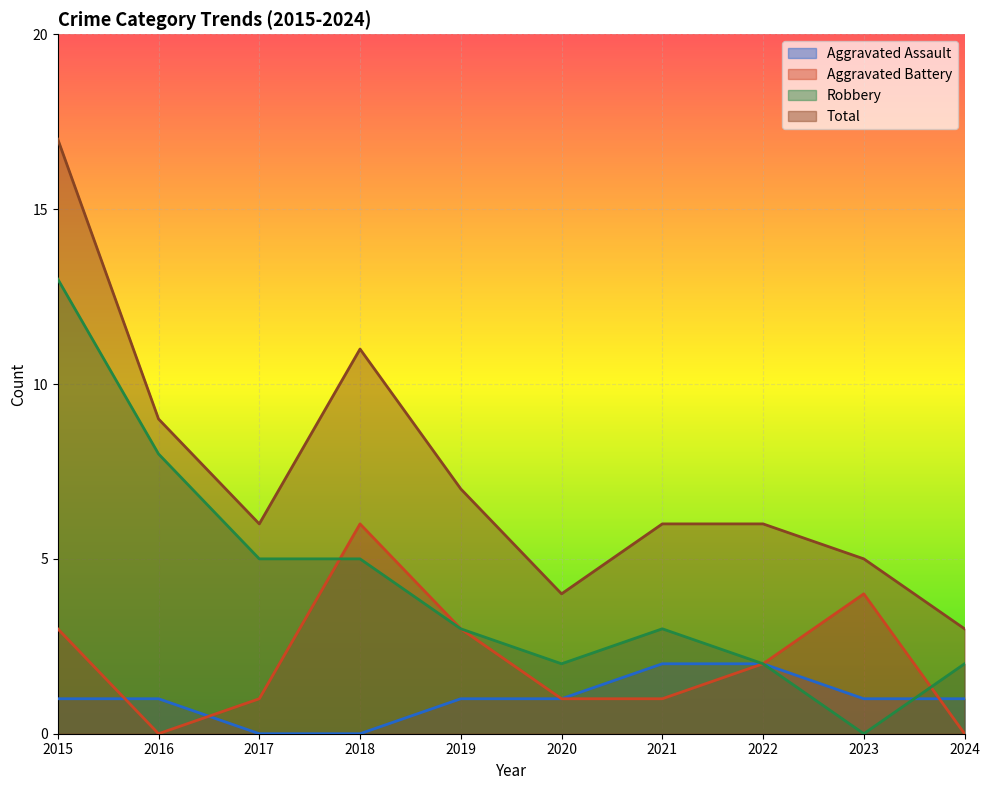

At which category does Total reach its first local valley?

2017